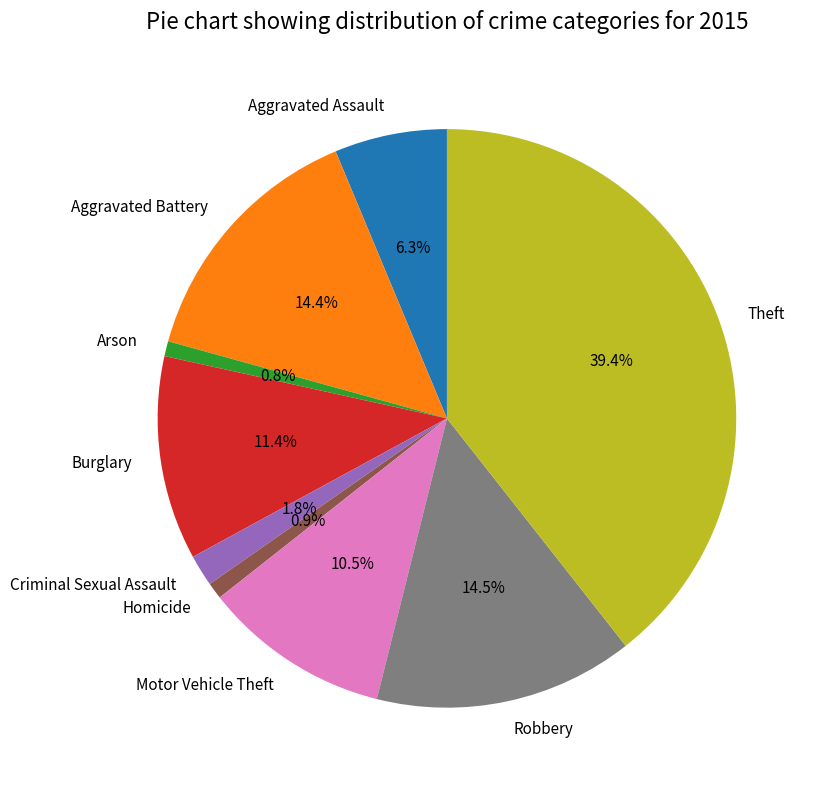

Approximately how many times larger is the value at Theft compared to Aggravated Battery?

2.7